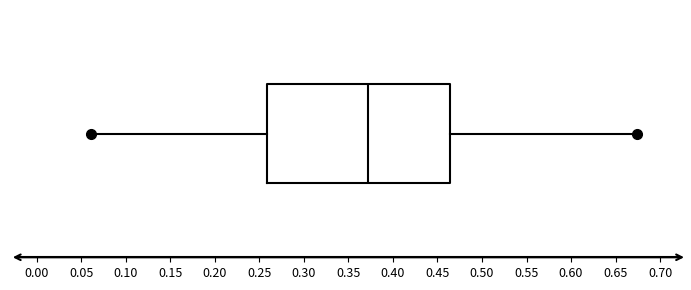

Transcribe this box plot: give where the median line is, the range the box spans, and where the two whiskers end, as read against the x-axis. The values are not printed on the chart, so give them approximately, as read against the axis.

median 0.375, box 0.260 to 0.465, whiskers 0.060 to 0.675